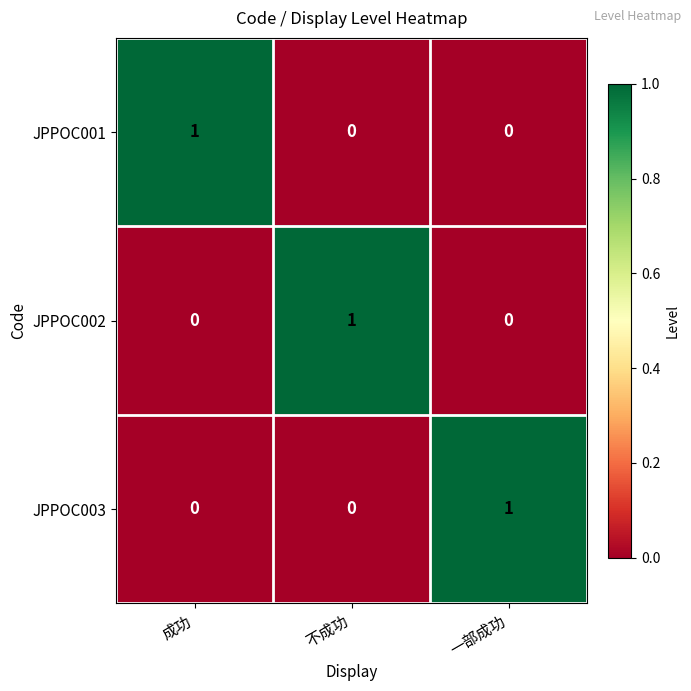

Is the value of JPPOC003 at 不成功 greater than the value of JPPOC002 at 不成功?

No